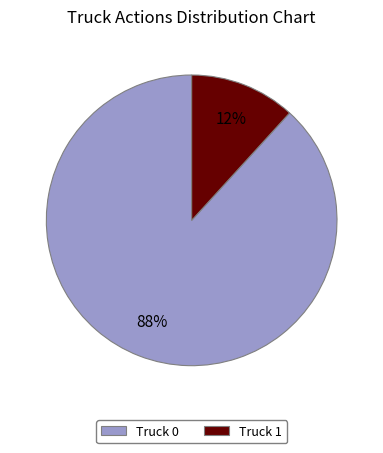

To the nearest percent, what is the difference between the largest and smallest slice percentages?

76%